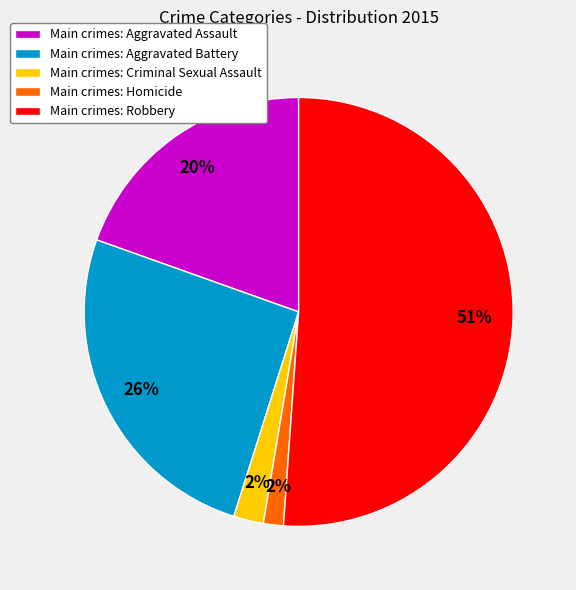

Is it true that Main crimes: Aggravated Assault is 20% of the pie?

True